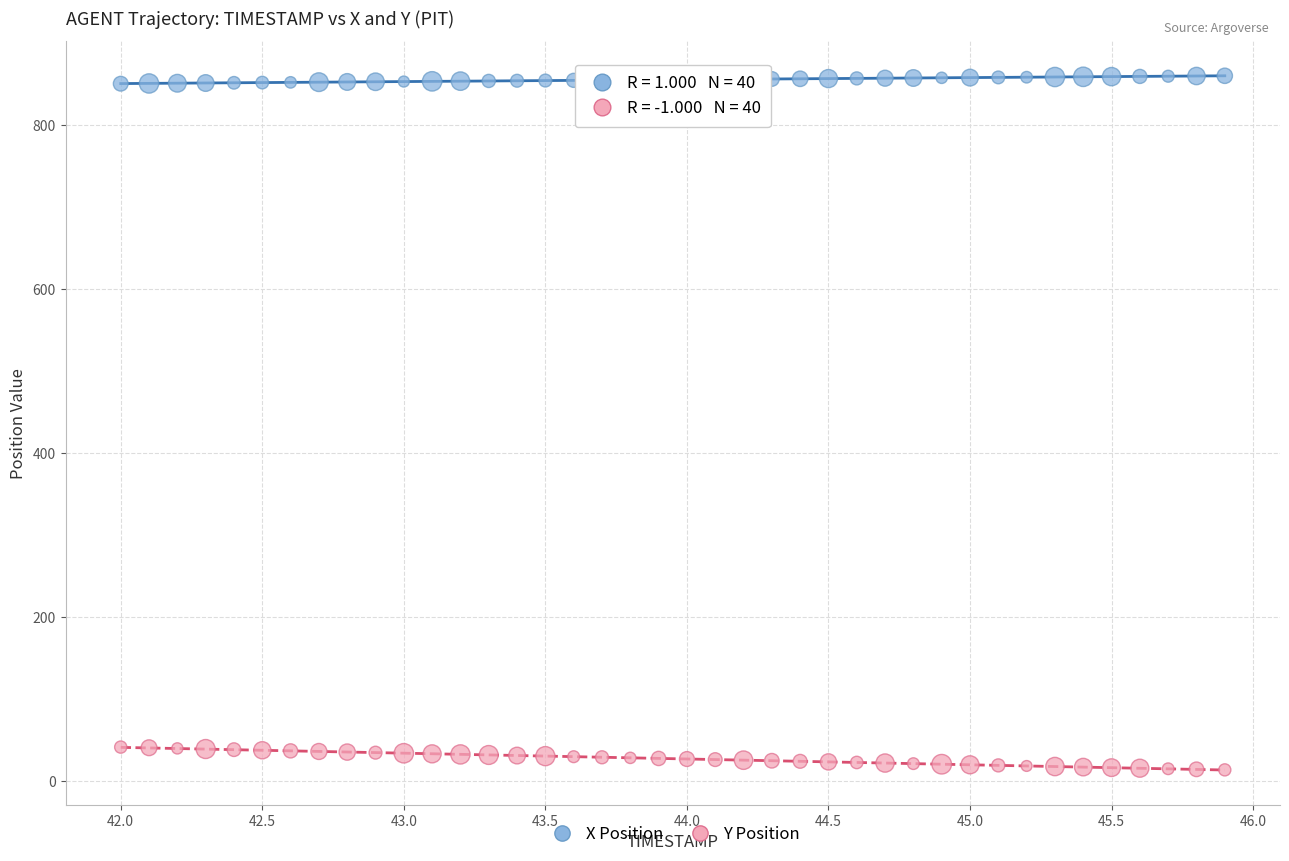

Across all data points, what is the range of X values (max minus min)?

3.9